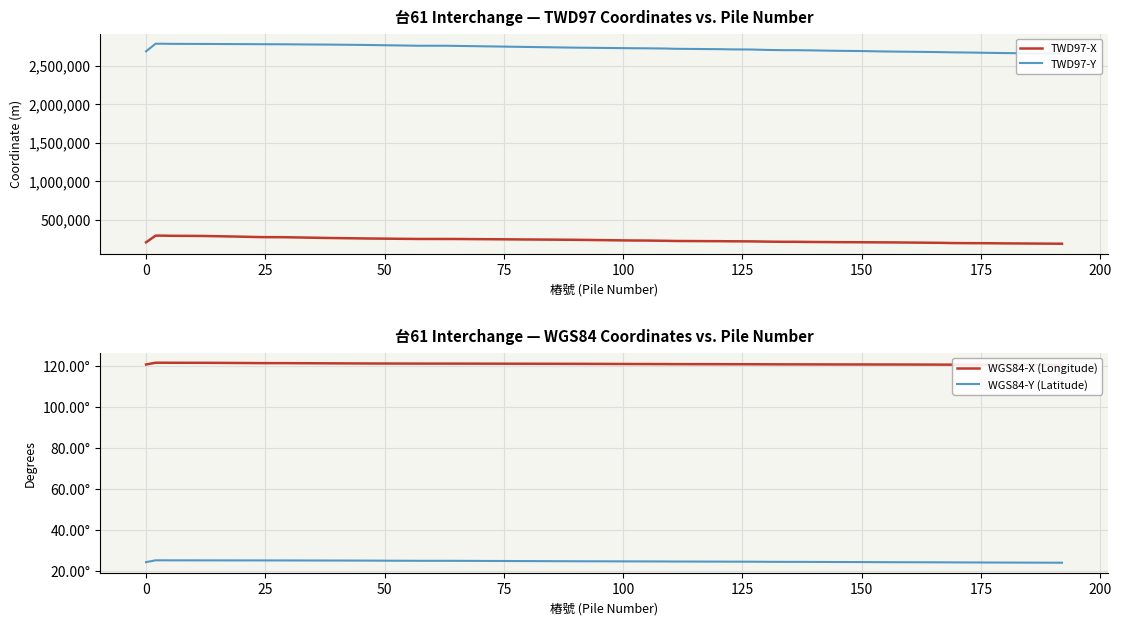

What are all the series names shown in the legend?

TWD97-X, TWD97-Y, WGS84-X (Longitude), WGS84-Y (Latitude)